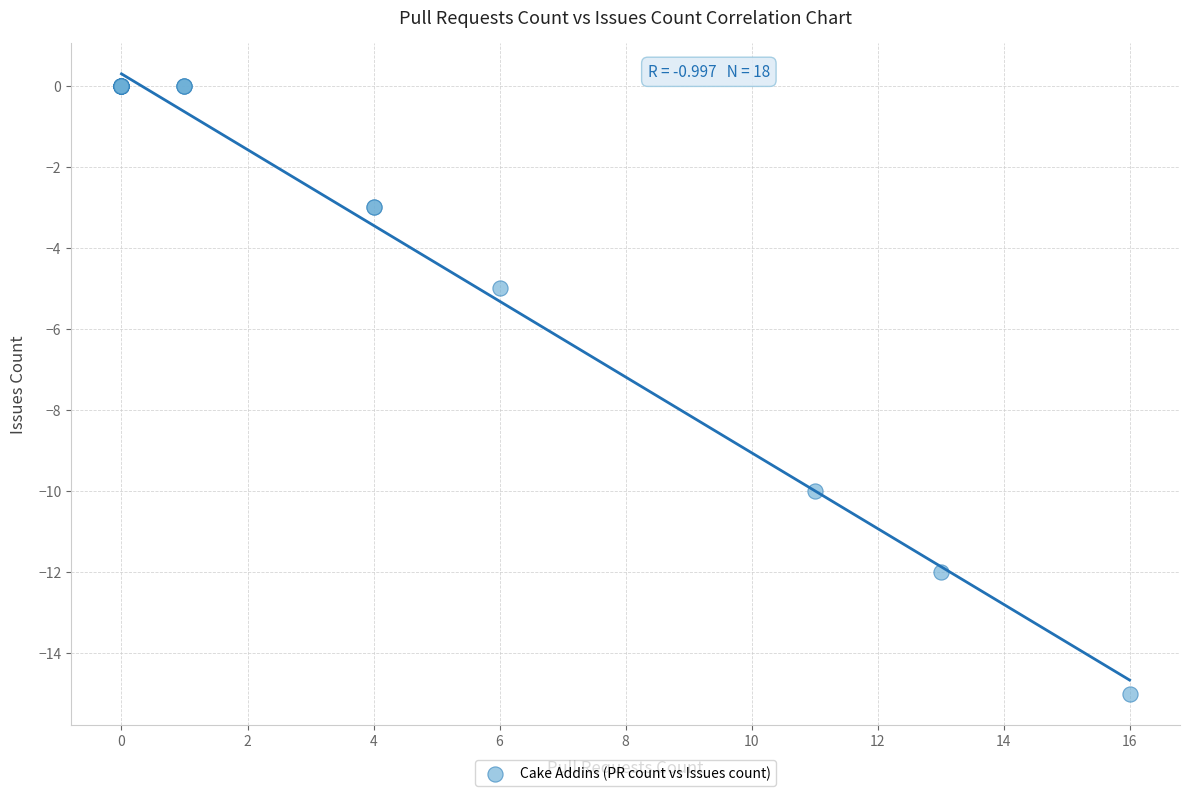

What Y value in the scatter plot is closest to -7?

-5